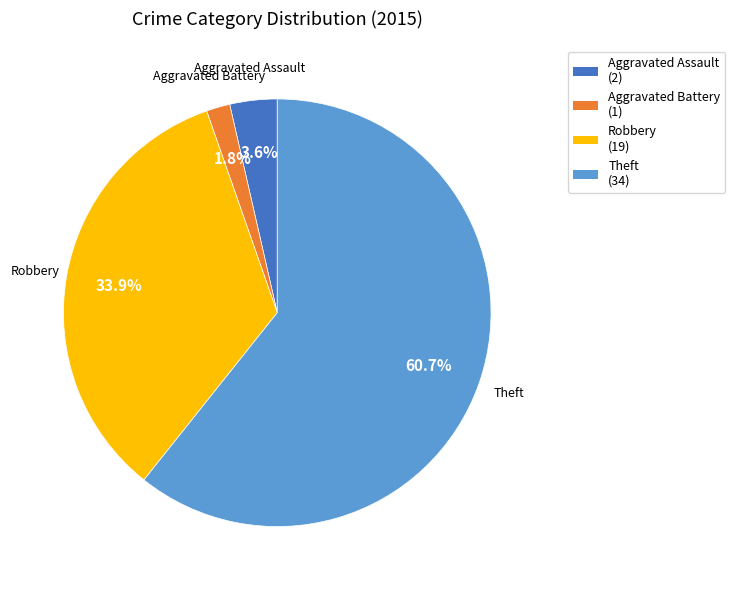

Which slice represents more than half of the pie?

Theft